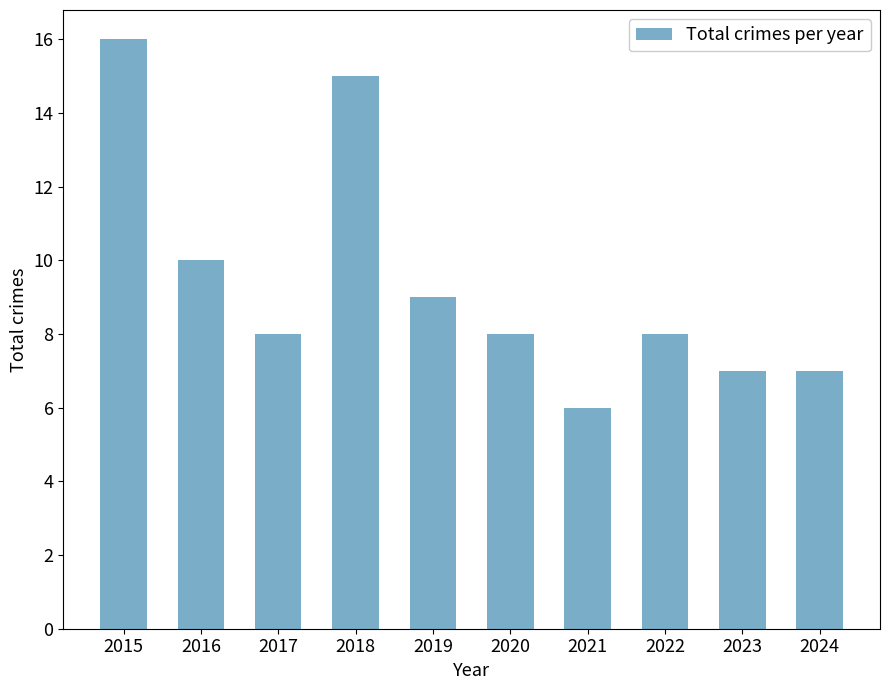

At which category does the chart reach its minimum across all series?

2021